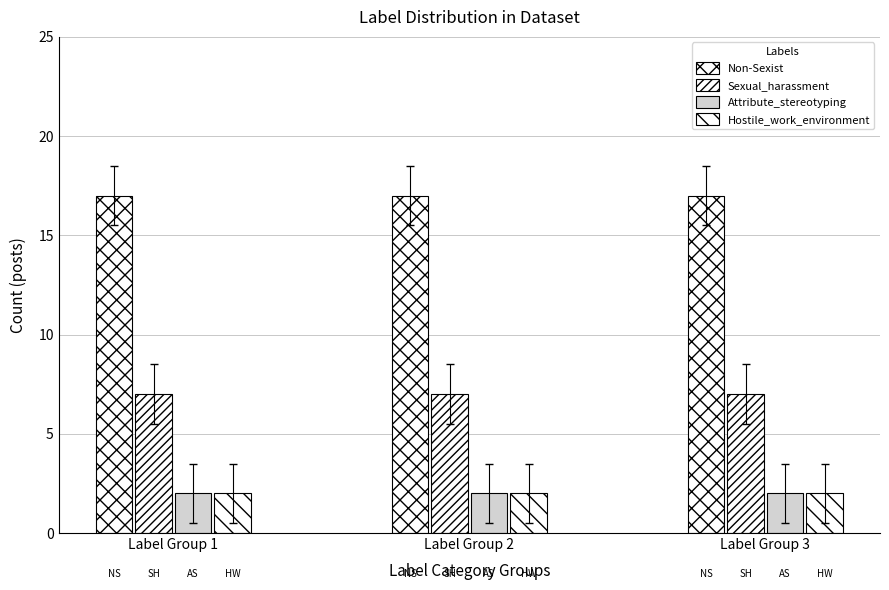

The value of Attribute_stereotyping at Label Group 3 is 1. True or false?

False